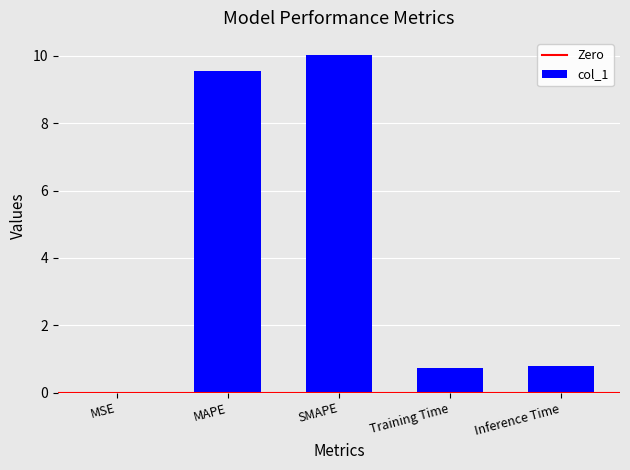

The value at Inference Time is 1.4. True or false?

False